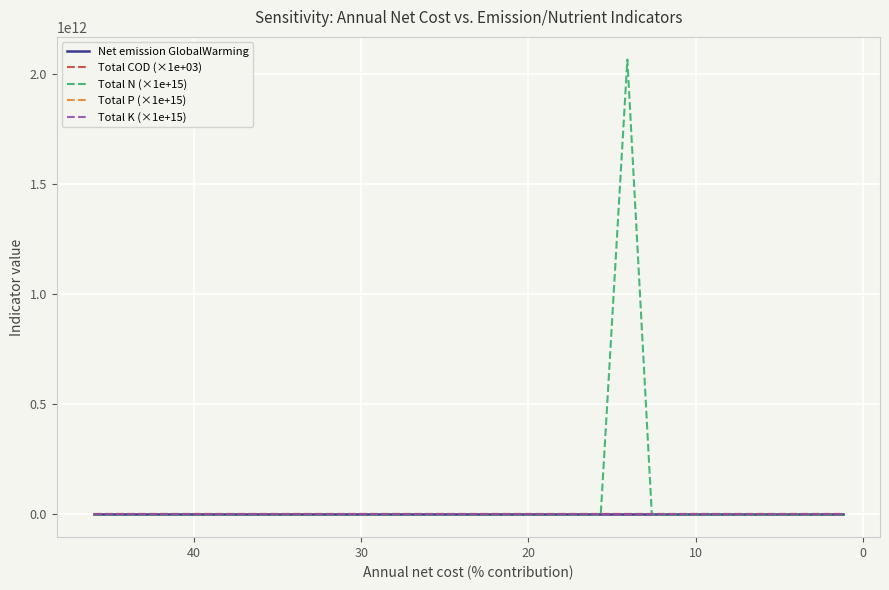

What is the average value of the Total N (×1e+15) series?

108673025705.1